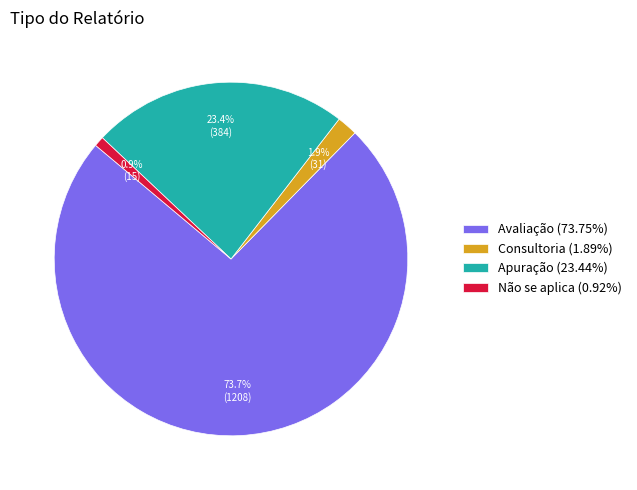

How many slices are in this pie chart?

4